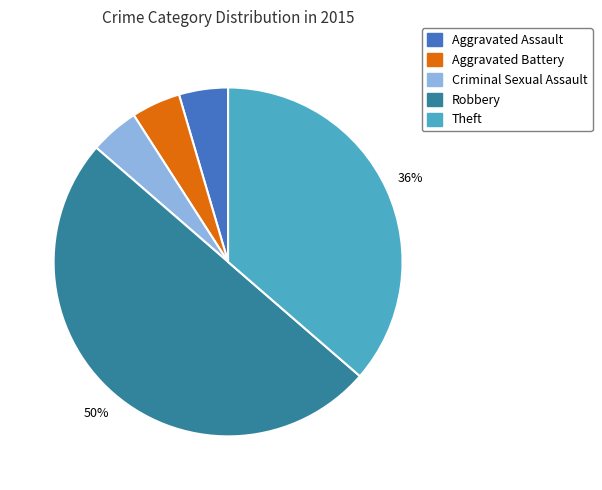

What is the largest slice in the pie chart?

Robbery